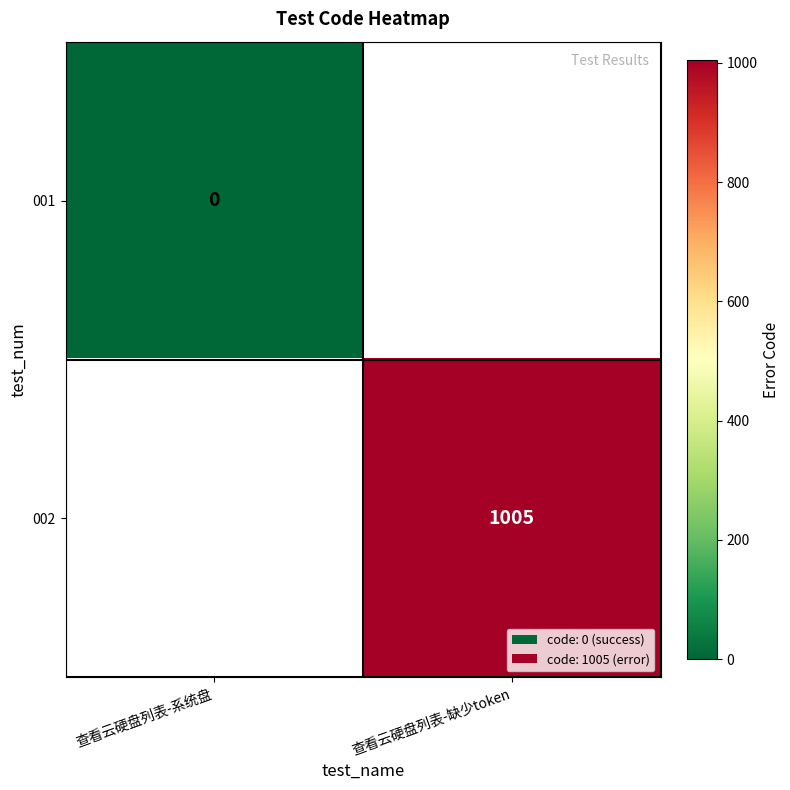

The 001 series shows 0.0 at 查看云硬盘列表-系统盘. True or false?

True